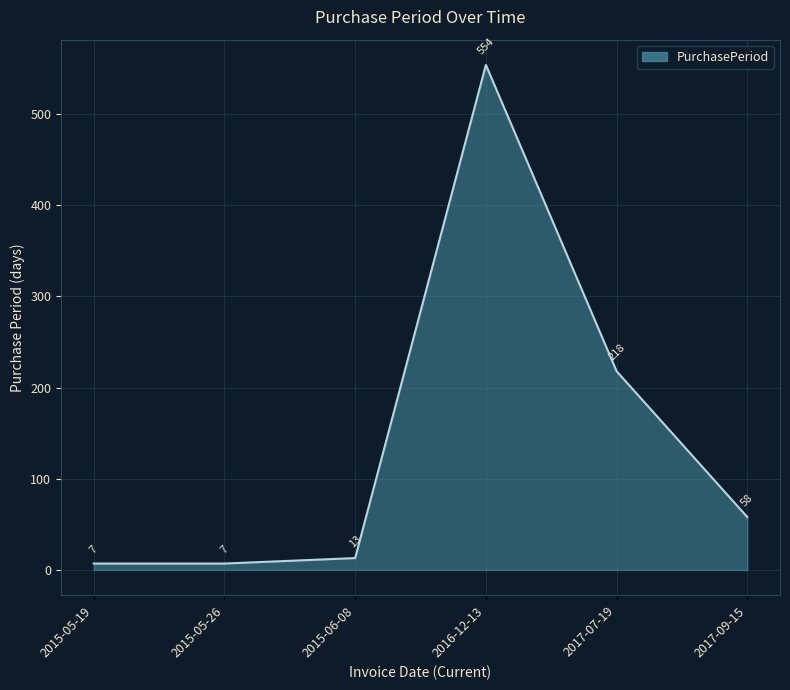

Read the value at 2016-12-13, to the nearest 50.

550